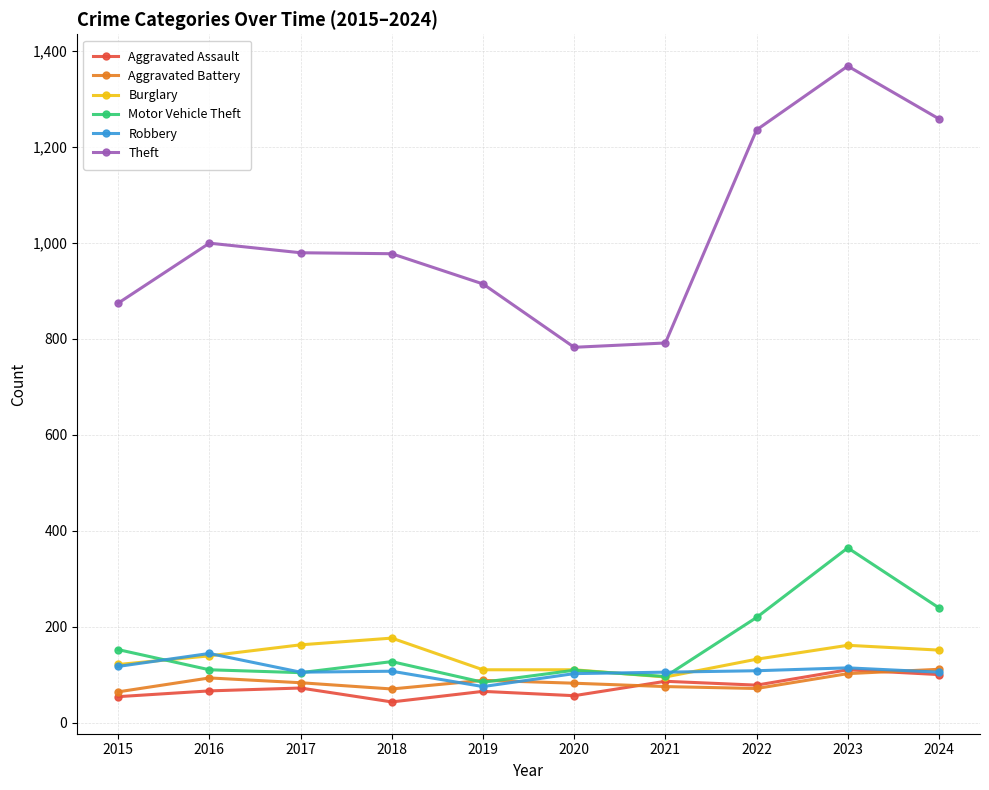

True or false: Theft and Motor Vehicle Theft cross at least once.

False